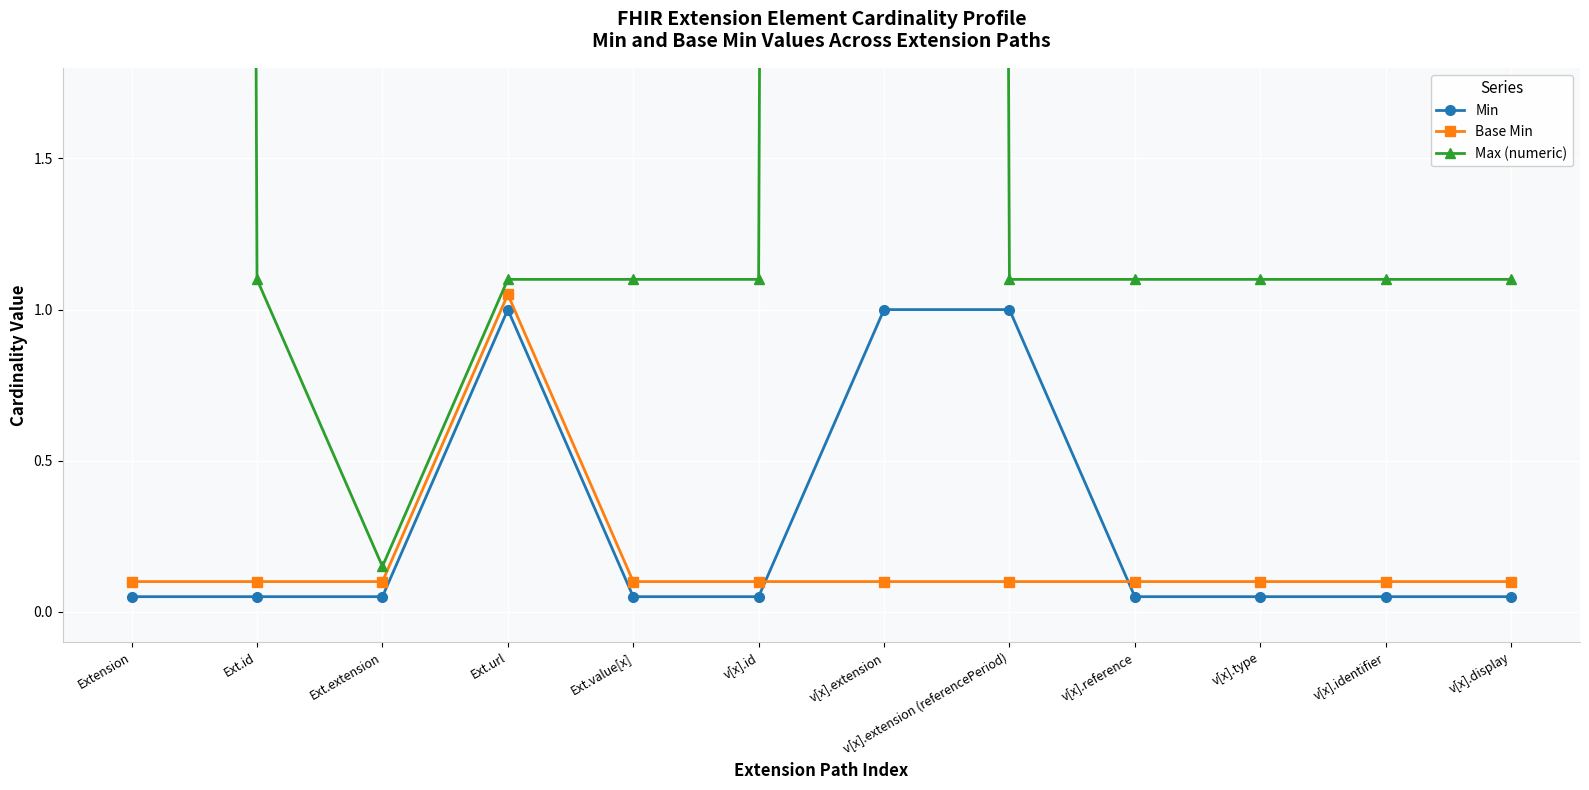

True or false: Max (numeric) and Min cross at least once.

False